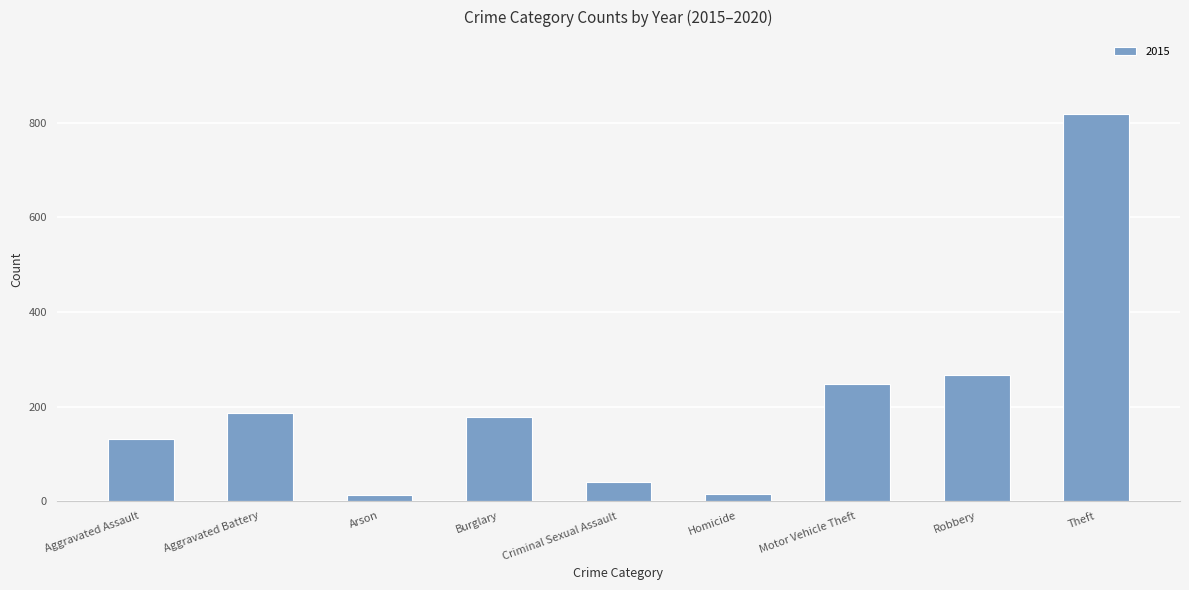

What is the change in value from Aggravated Assault to Criminal Sexual Assault?

-90